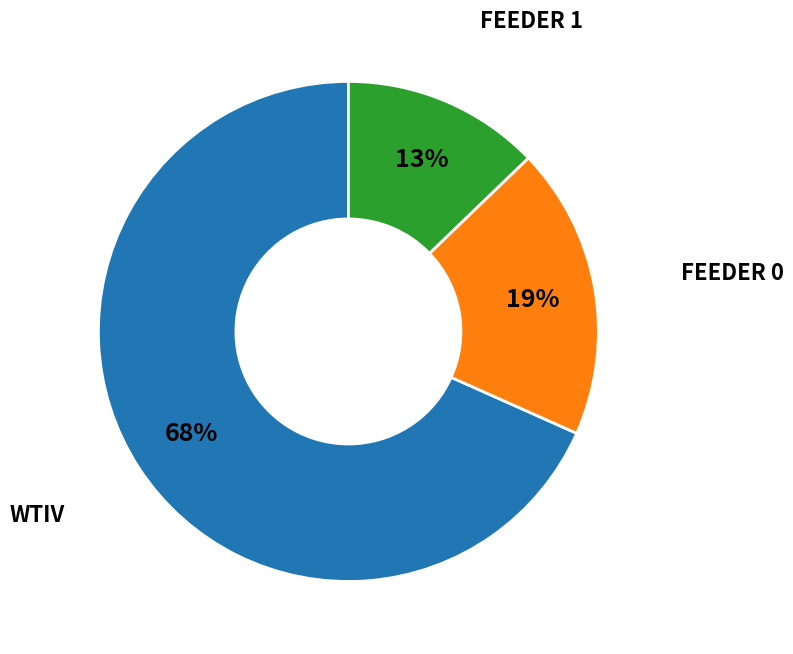

To the nearest percent, what is the average slice percentage?

33%